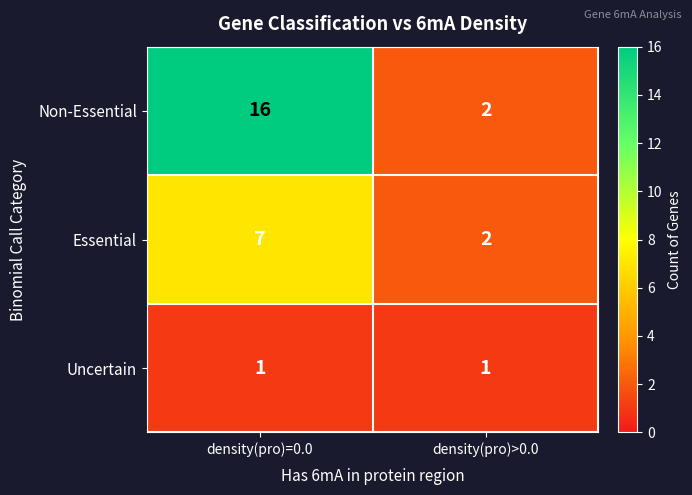

What is the difference between the Non-Essential values at density(pro)=0.0 and density(pro)>0.0?

14